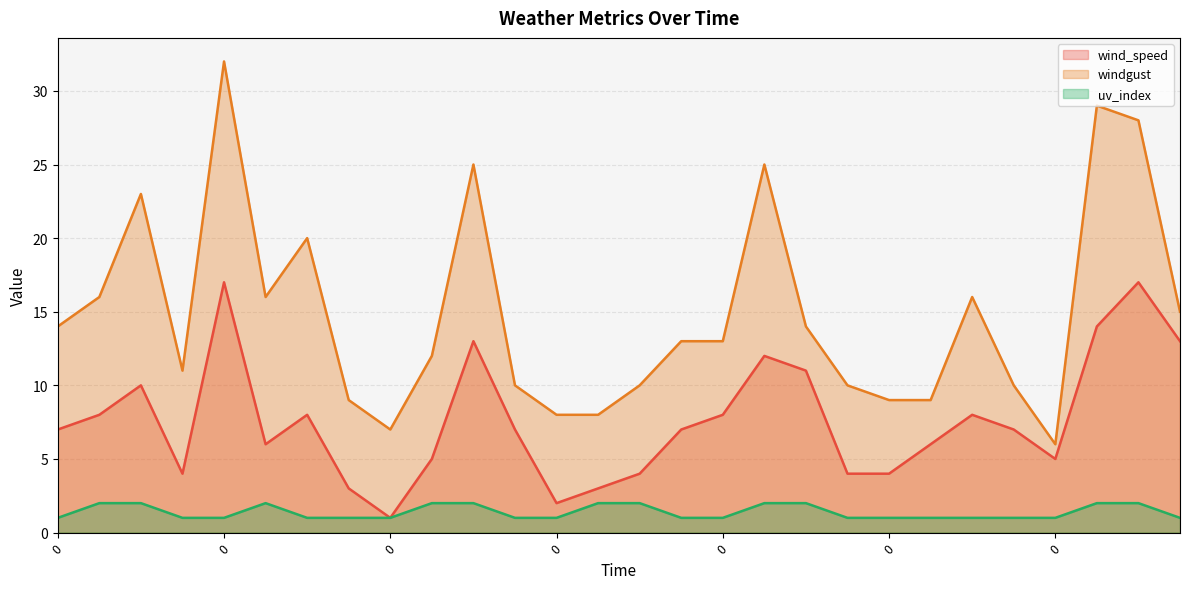

In wind_speed, how many points are higher than both neighbors (excluding endpoints)?

7